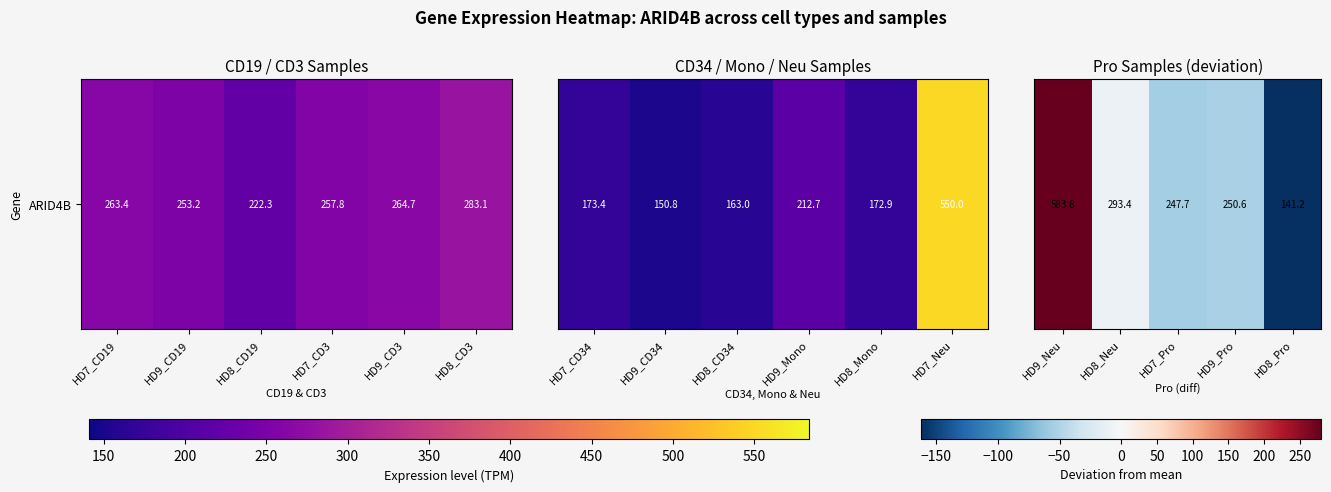

True or false: the data shows -21.2 at HD9_Pro.

False